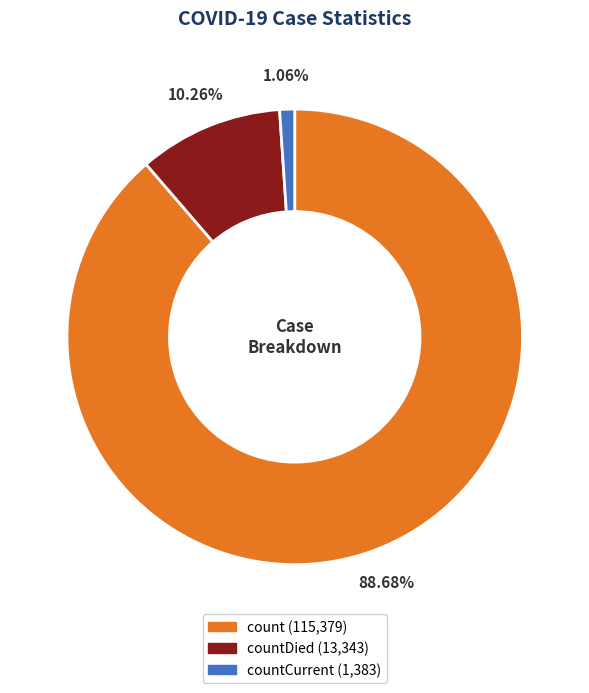

Does any single category account for the majority?

Yes